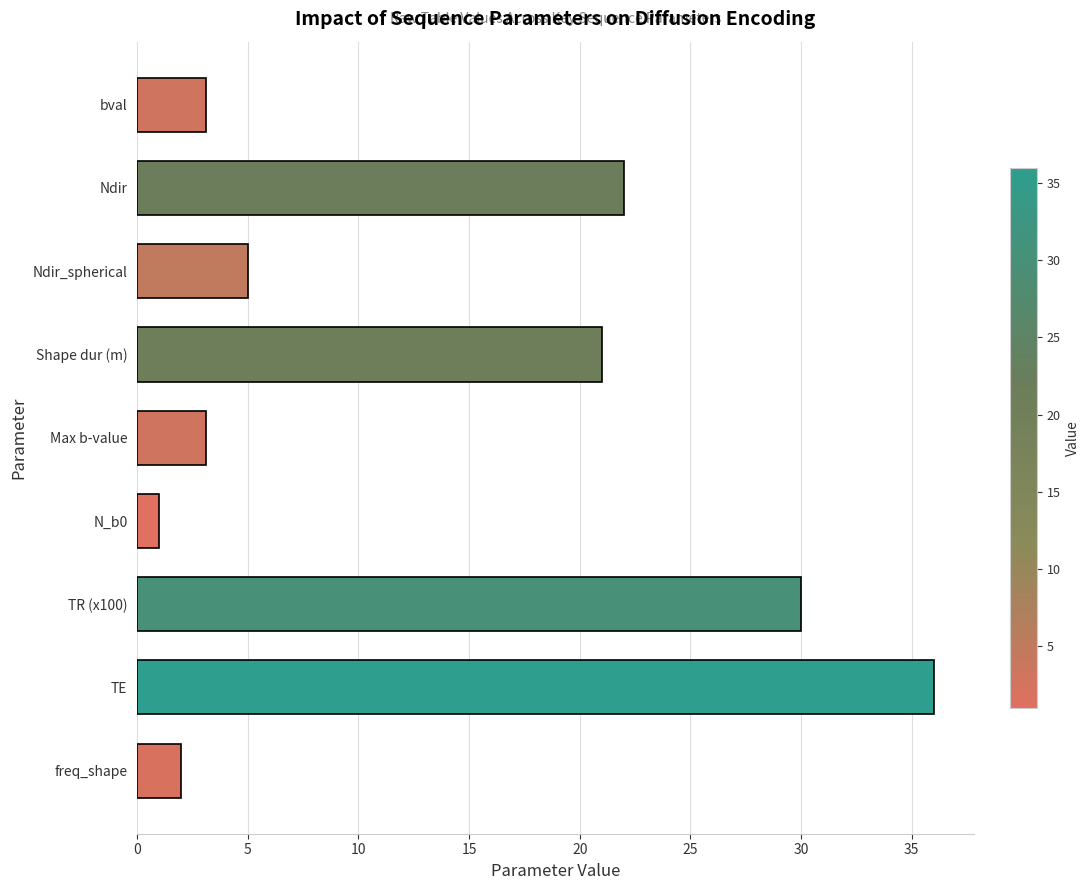

Reading top to bottom, extract all data points from this chart.

3.1	22.0	5.0	21.0	3.1	1.0	30.0	36.0	2.0